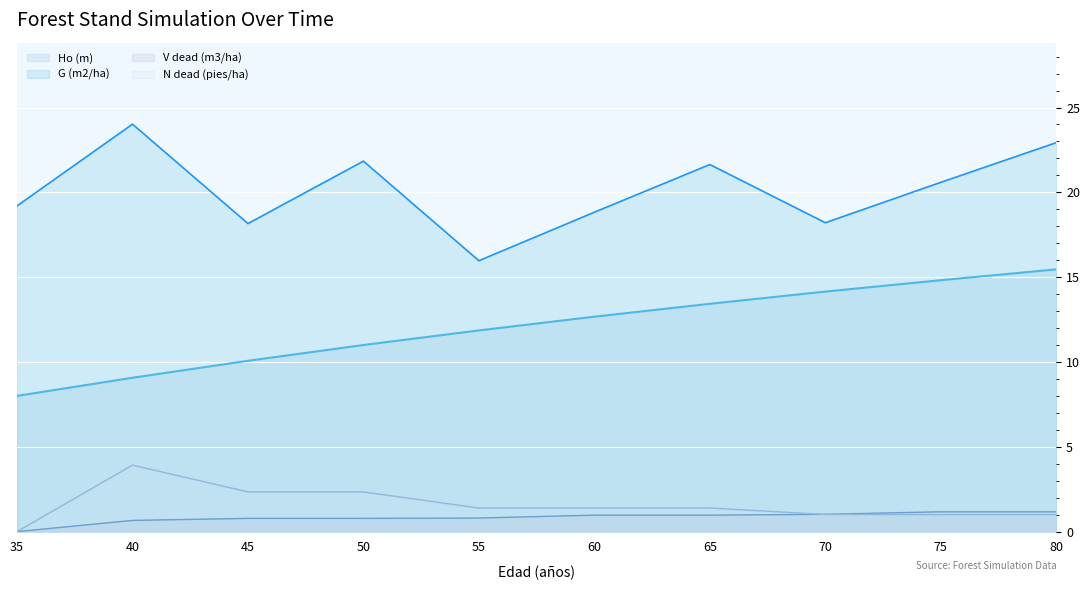

At which category does N dead (pies/ha) reach its first local peak?

40